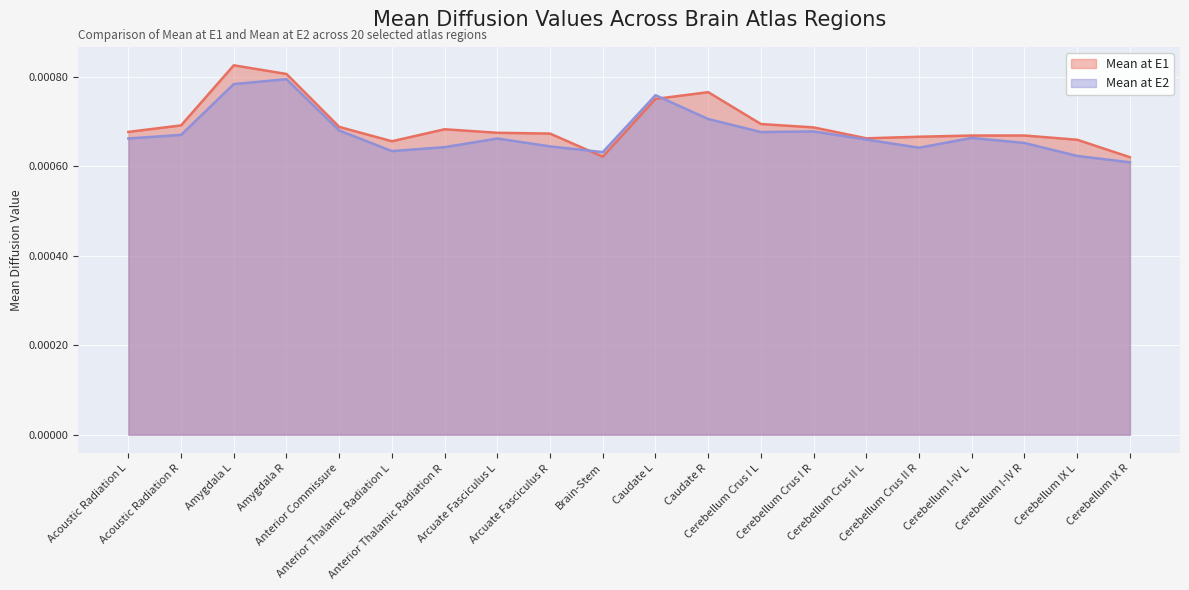

Between Cerebellum IX R and Anterior Thalamic Radiation R, which is larger?

Anterior Thalamic Radiation R